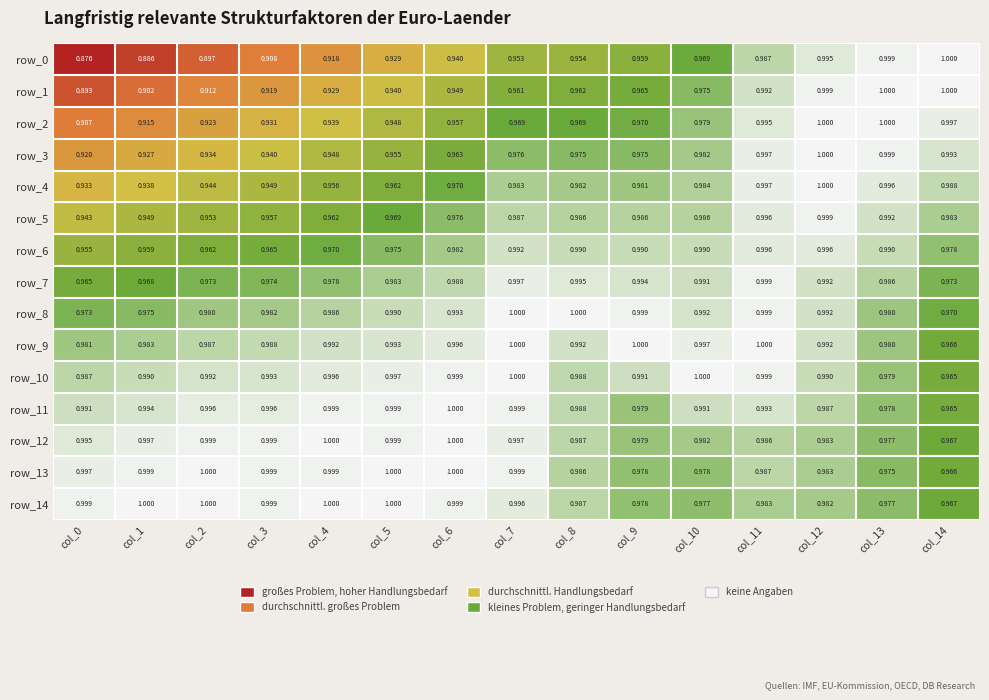

What is the total value across all series at col_0?

14.3